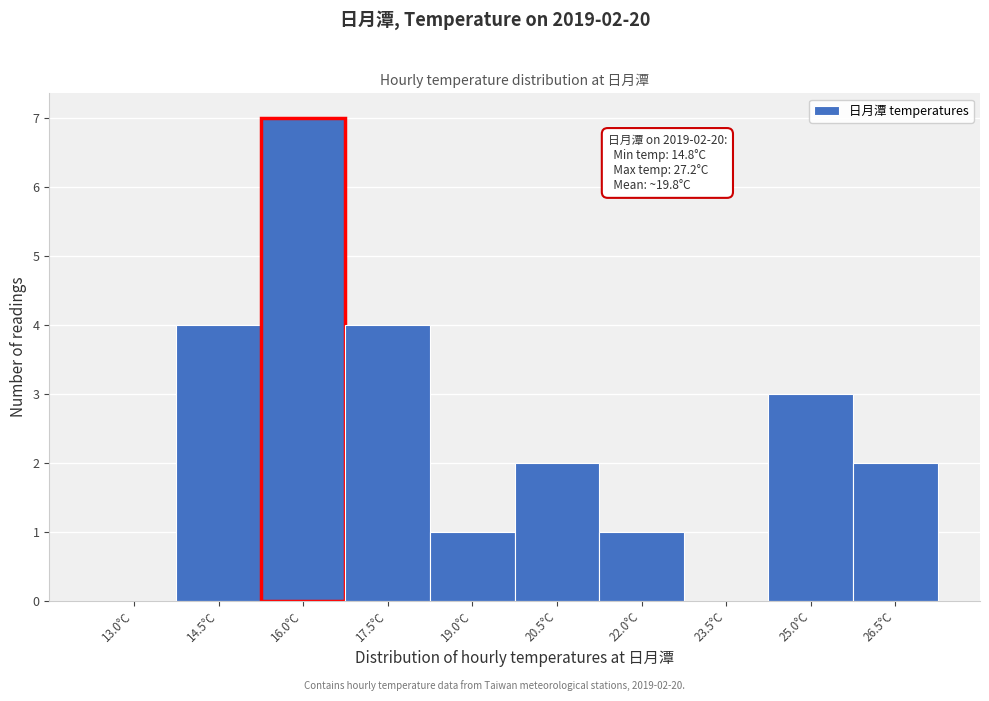

Reading left to right, transcribe all the data shown in this chart.

13.0°C=0	14.5°C=4	16.0°C=7	17.5°C=4	19.0°C=1	20.5°C=2	22.0°C=1	23.5°C=0	25.0°C=3	26.5°C=2